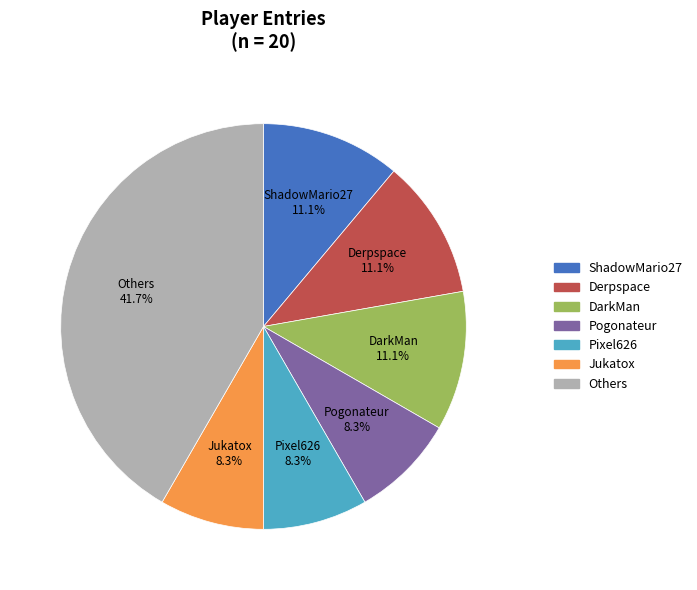

Does any single category account for the majority?

No